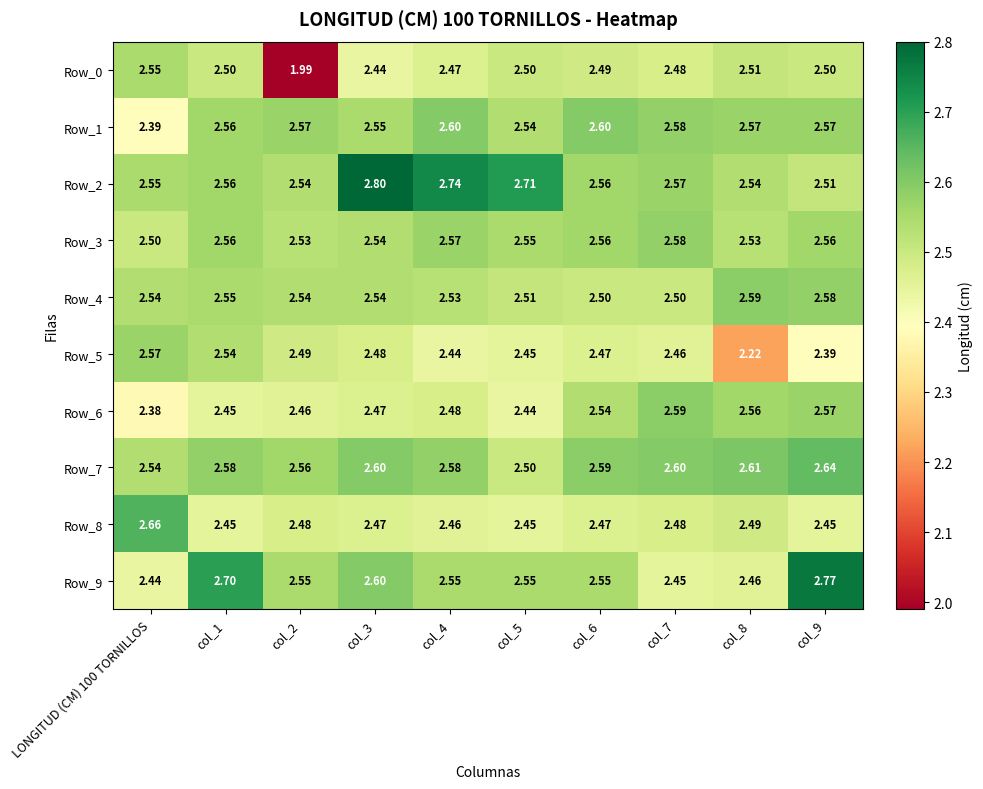

Reading left to right, list all the values displayed in this chart.

Row_0: LONGITUD (CM) 100 TORNILLOS=2.5	col_1=2.5	col_2=2.0	col_3=2.4	col_4=2.5	col_5=2.5	col_6=2.5	col_7=2.5	col_8=2.5	col_9=2.5
Row_1: LONGITUD (CM) 100 TORNILLOS=2.4	col_1=2.6	col_2=2.6	col_3=2.5	col_4=2.6	col_5=2.5	col_6=2.6	col_7=2.6	col_8=2.6	col_9=2.6
Row_2: LONGITUD (CM) 100 TORNILLOS=2.5	col_1=2.6	col_2=2.5	col_3=2.8	col_4=2.7	col_5=2.7	col_6=2.6	col_7=2.6	col_8=2.5	col_9=2.5
Row_3: LONGITUD (CM) 100 TORNILLOS=2.5	col_1=2.6	col_2=2.5	col_3=2.5	col_4=2.6	col_5=2.5	col_6=2.6	col_7=2.6	col_8=2.5	col_9=2.6
Row_4: LONGITUD (CM) 100 TORNILLOS=2.5	col_1=2.5	col_2=2.5	col_3=2.5	col_4=2.5	col_5=2.5	col_6=2.5	col_7=2.5	col_8=2.6	col_9=2.6
Row_5: LONGITUD (CM) 100 TORNILLOS=2.6	col_1=2.5	col_2=2.5	col_3=2.5	col_4=2.4	col_5=2.5	col_6=2.5	col_7=2.5	col_8=2.2	col_9=2.4
Row_6: LONGITUD (CM) 100 TORNILLOS=2.4	col_1=2.5	col_2=2.5	col_3=2.5	col_4=2.5	col_5=2.4	col_6=2.5	col_7=2.6	col_8=2.6	col_9=2.6
Row_7: LONGITUD (CM) 100 TORNILLOS=2.5	col_1=2.6	col_2=2.6	col_3=2.6	col_4=2.6	col_5=2.5	col_6=2.6	col_7=2.6	col_8=2.6	col_9=2.6
Row_8: LONGITUD (CM) 100 TORNILLOS=2.7	col_1=2.5	col_2=2.5	col_3=2.5	col_4=2.5	col_5=2.5	col_6=2.5	col_7=2.5	col_8=2.5	col_9=2.5
Row_9: LONGITUD (CM) 100 TORNILLOS=2.4	col_1=2.7	col_2=2.5	col_3=2.6	col_4=2.5	col_5=2.5	col_6=2.5	col_7=2.5	col_8=2.5	col_9=2.8